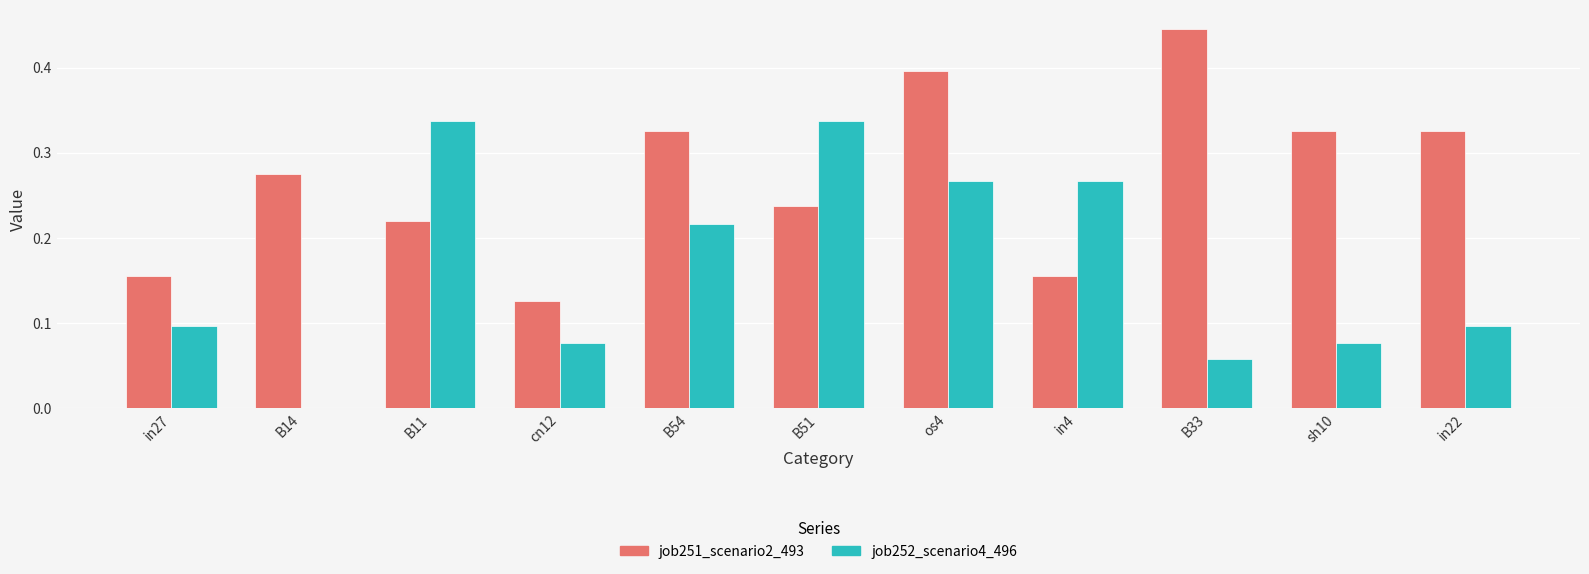

Is it true that job251_scenario2_493 equals 0.1 at cn12?

True